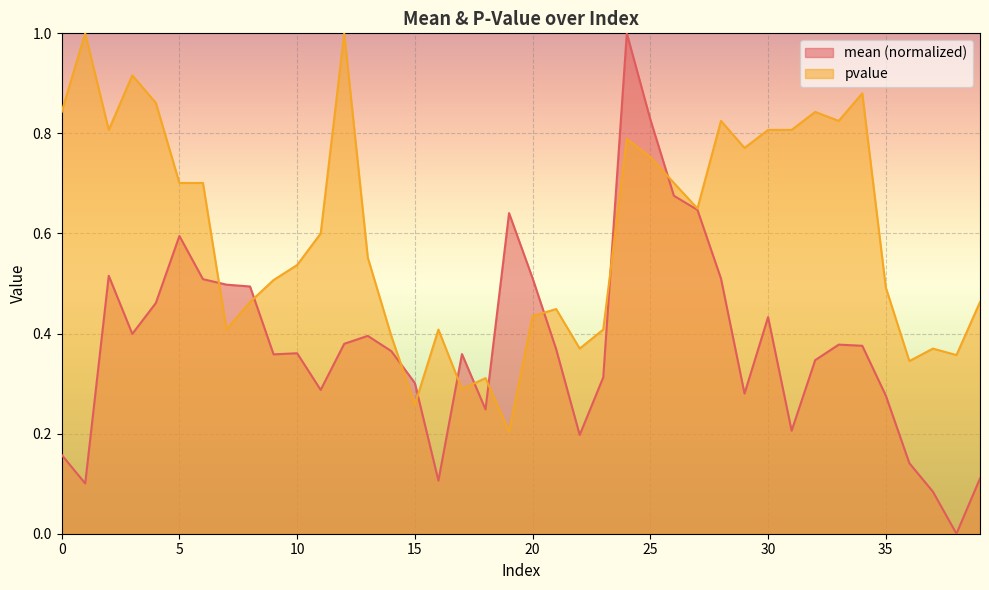

Which series has the largest range (max minus min)?

mean (normalized)